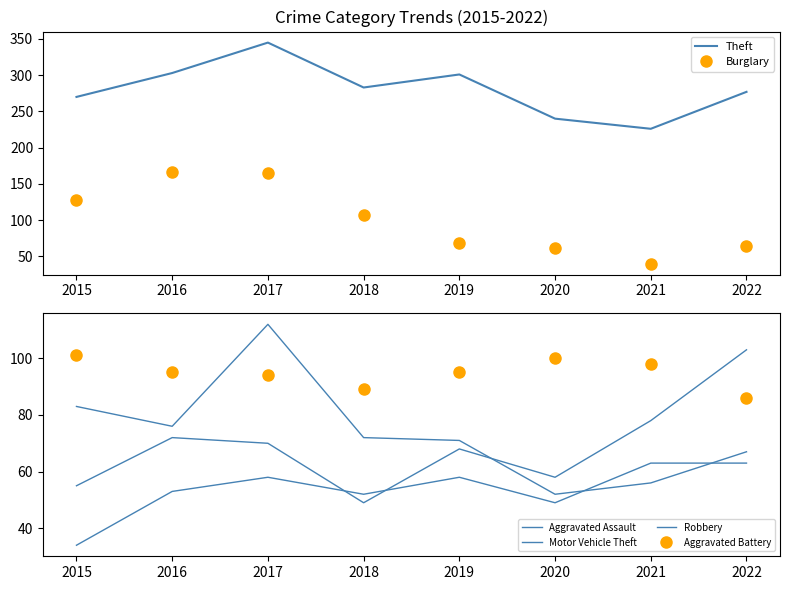

How many lines are shown in the chart?

6